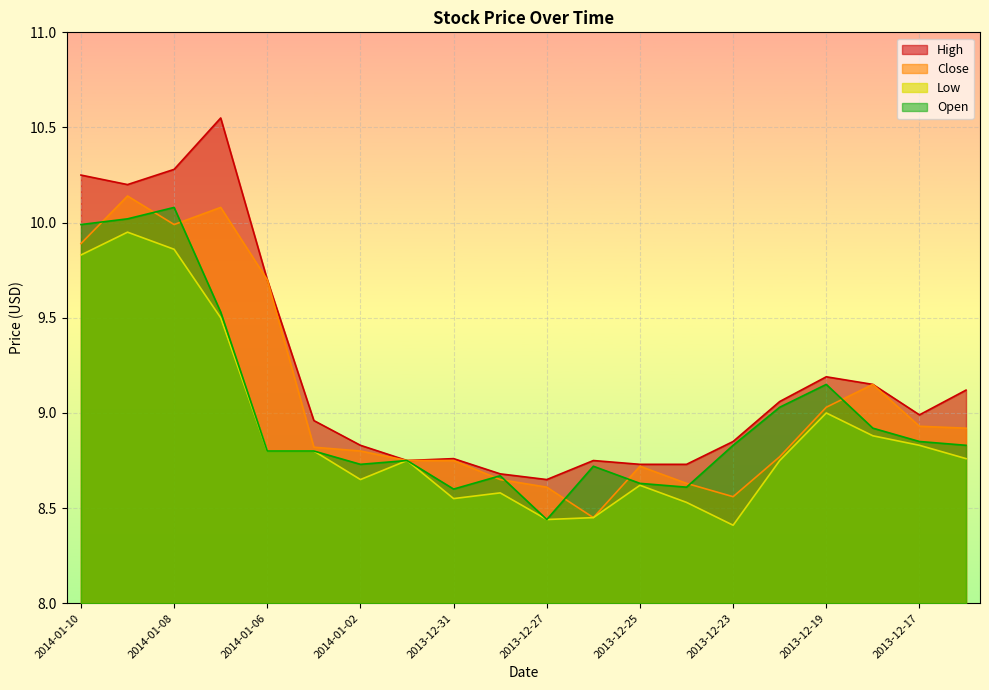

List the labels in order of Open value, largest first.

2014-01-08, 2014-01-09, 2014-01-10, 2014-01-07, 2013-12-19, 2013-12-20, 2013-12-18, 2013-12-17, 2013-12-23, 2013-12-16, 2014-01-06, 2014-01-03, 2014-01-01, 2014-01-02, 2013-12-26, 2013-12-30, 2013-12-25, 2013-12-24, 2013-12-31, 2013-12-27